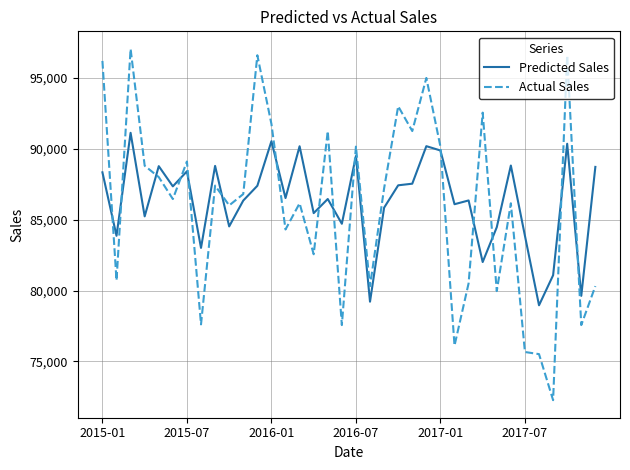

What is the greatest value displayed?

97061.2